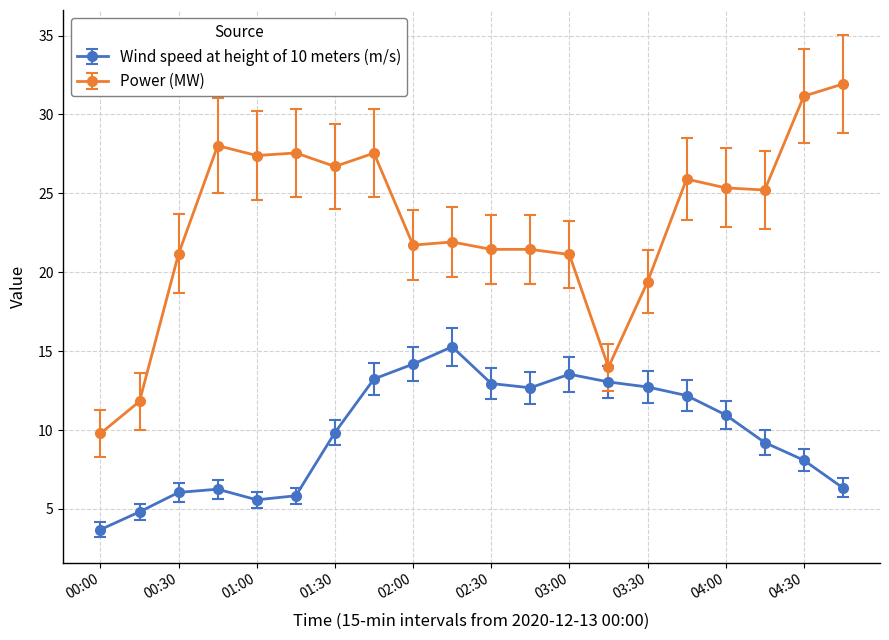

Which series has the largest total across all categories?

Power (MW)